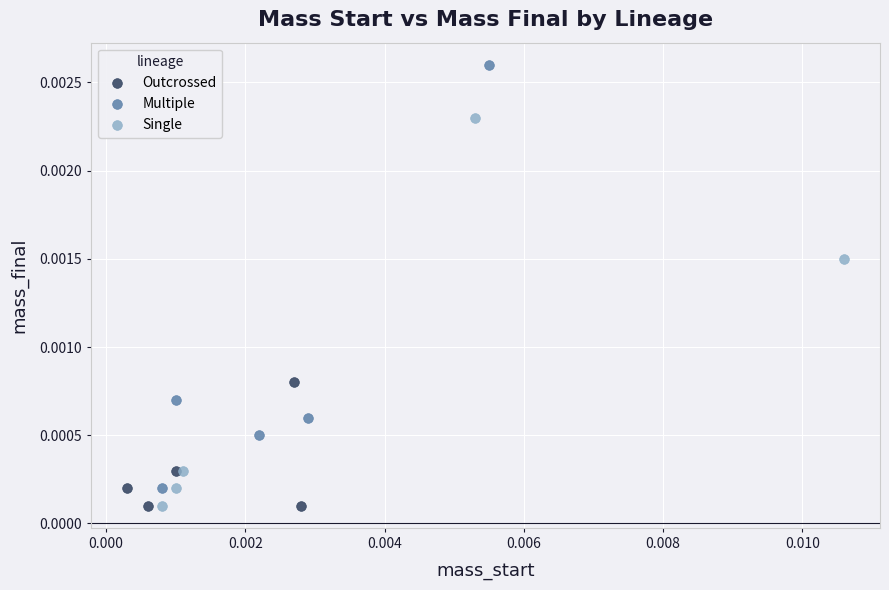

Which series has the widest spread of Y values?

Multiple